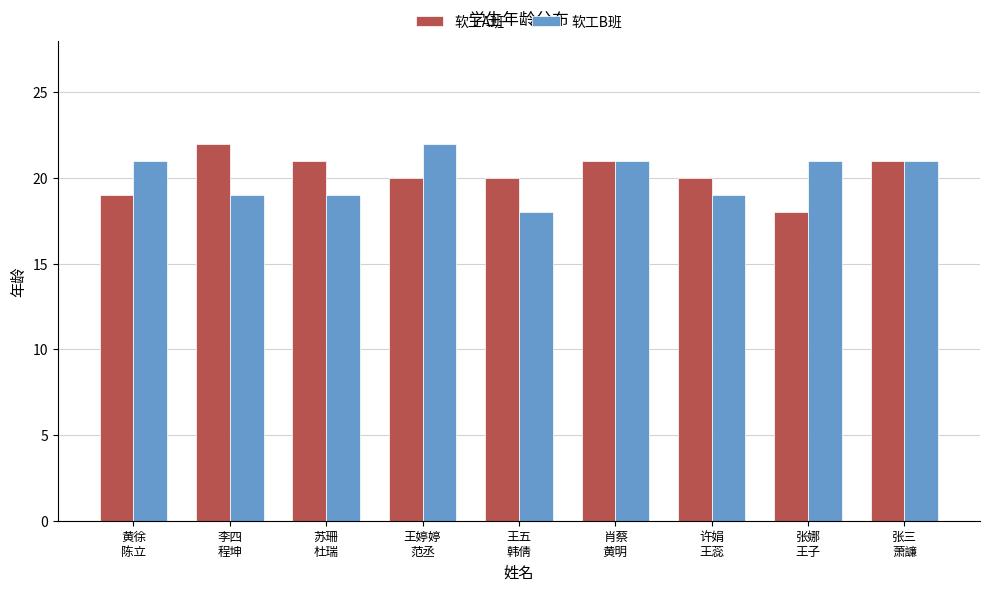

What is the average value of the 软工B班 series?

20